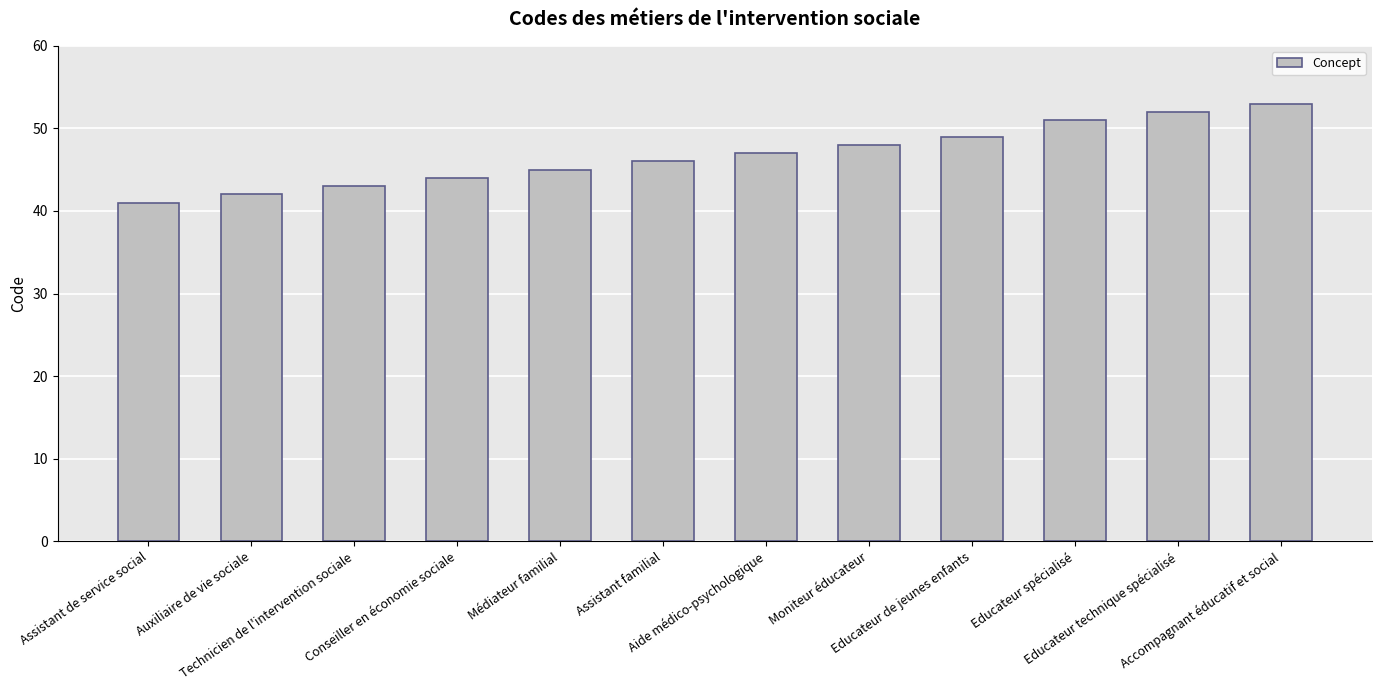

How many data points are less than 47?

6